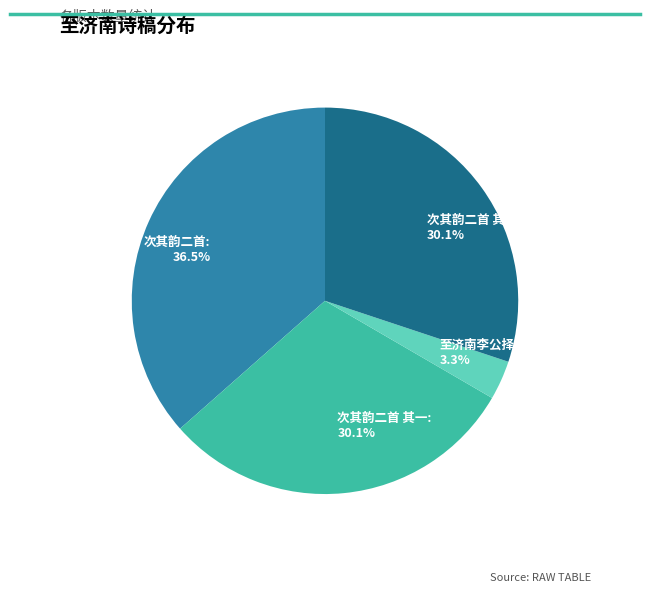

Is there any slice that represents more than half of the pie?

No